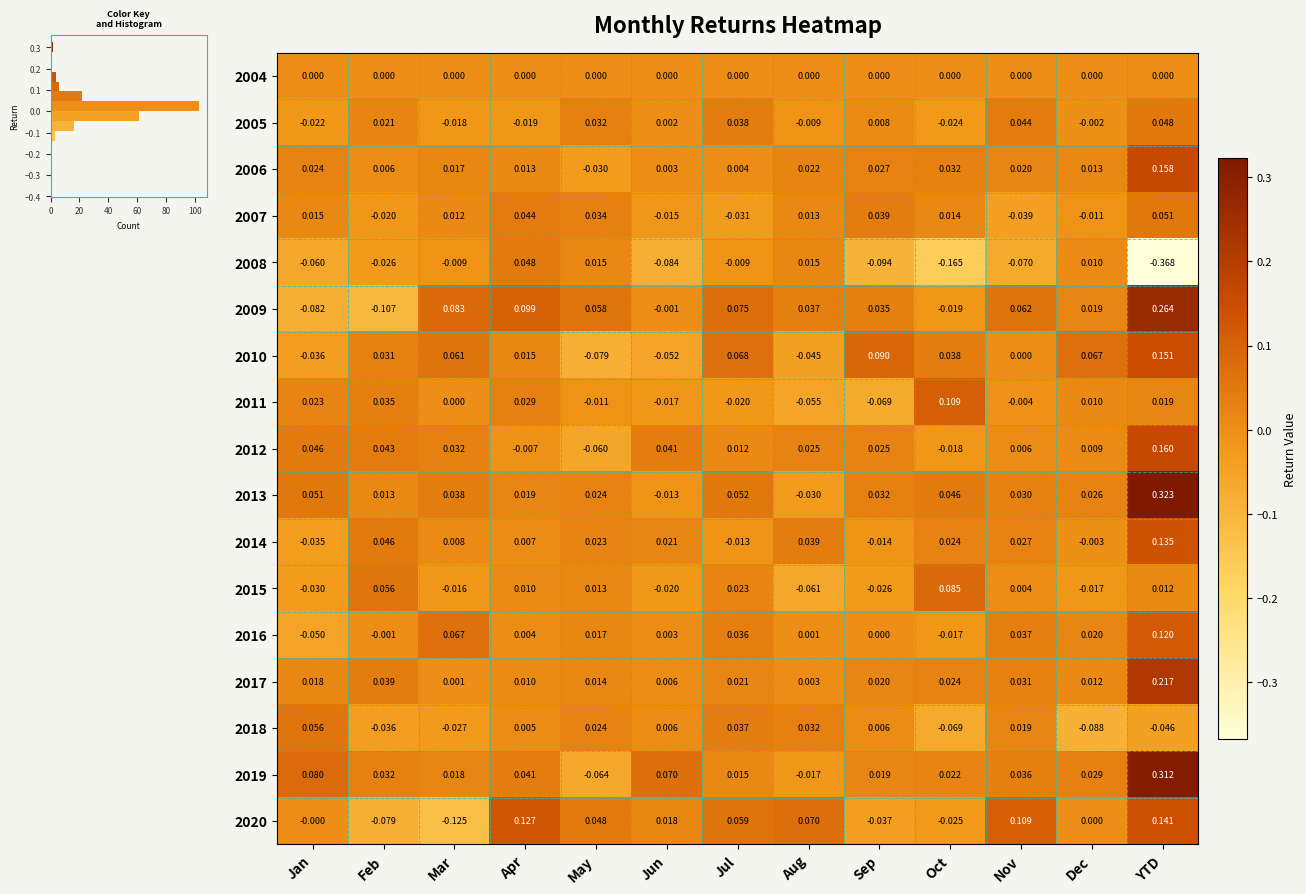

At which category does the chart reach its minimum across all series?

YTD